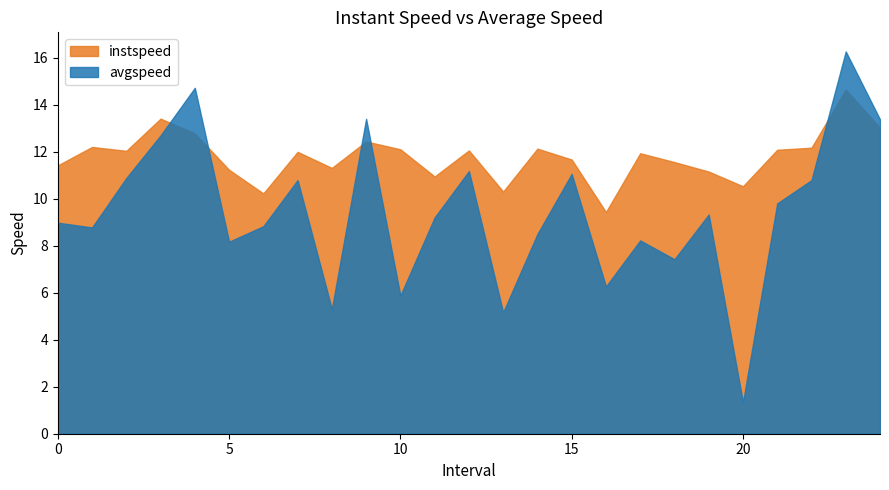

Is the value of avgspeed at 9.0 greater than the value of instspeed at 5.0?

Yes